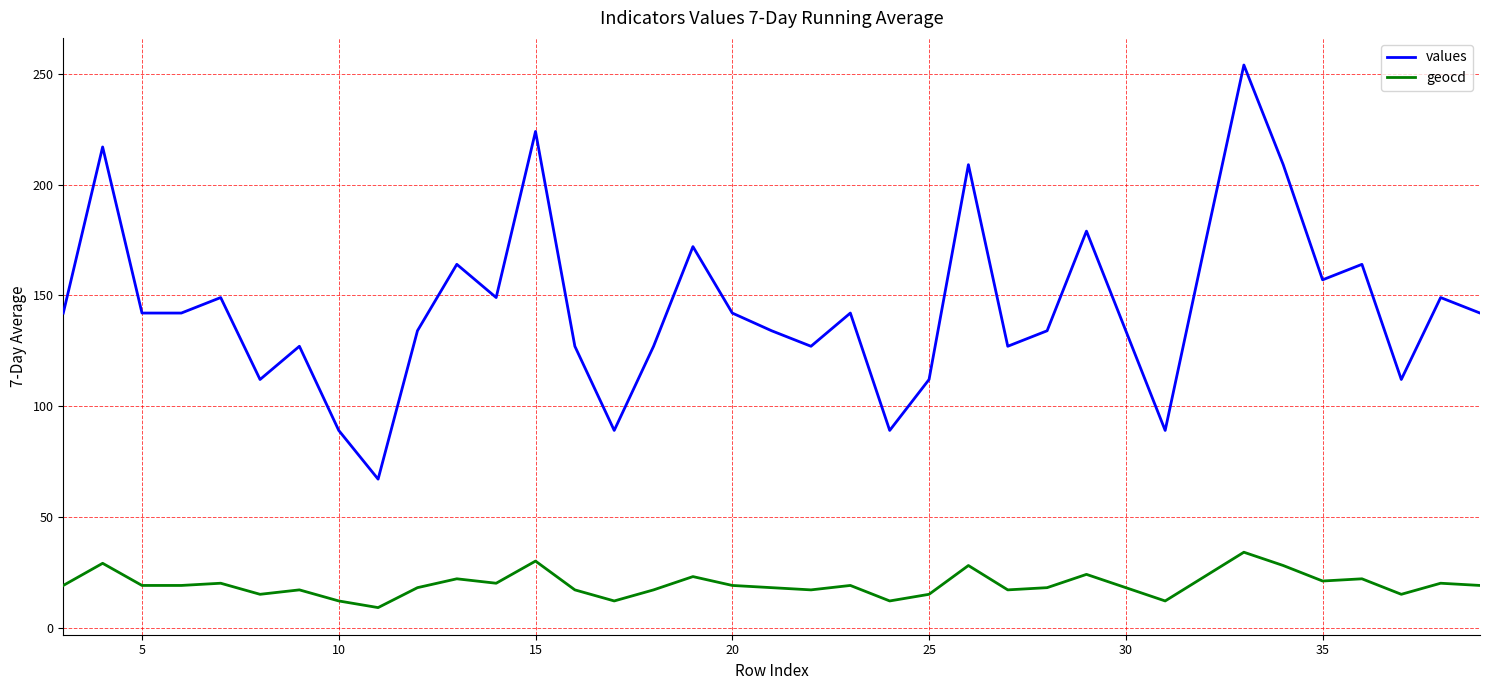

True or false: values and geocd intersect in this chart.

False